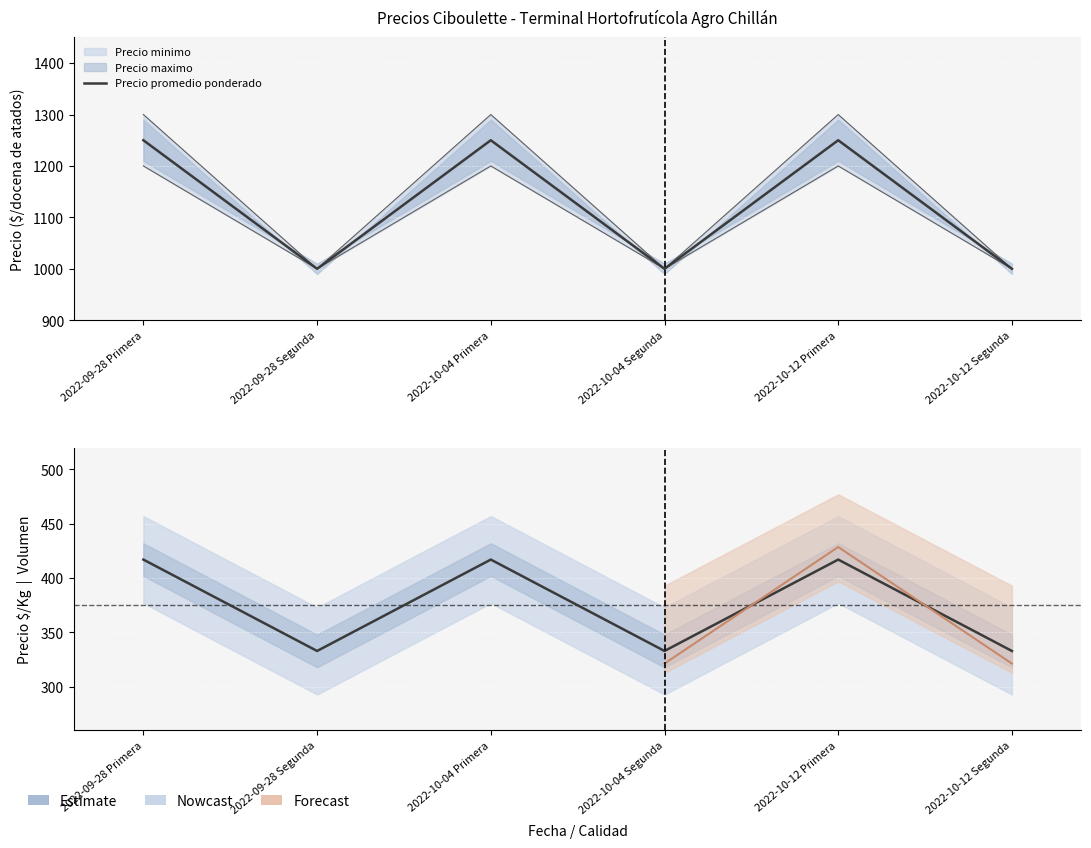

Is it true that Precio minimo equals 1461 at 2022-09-28 Segunda?

False